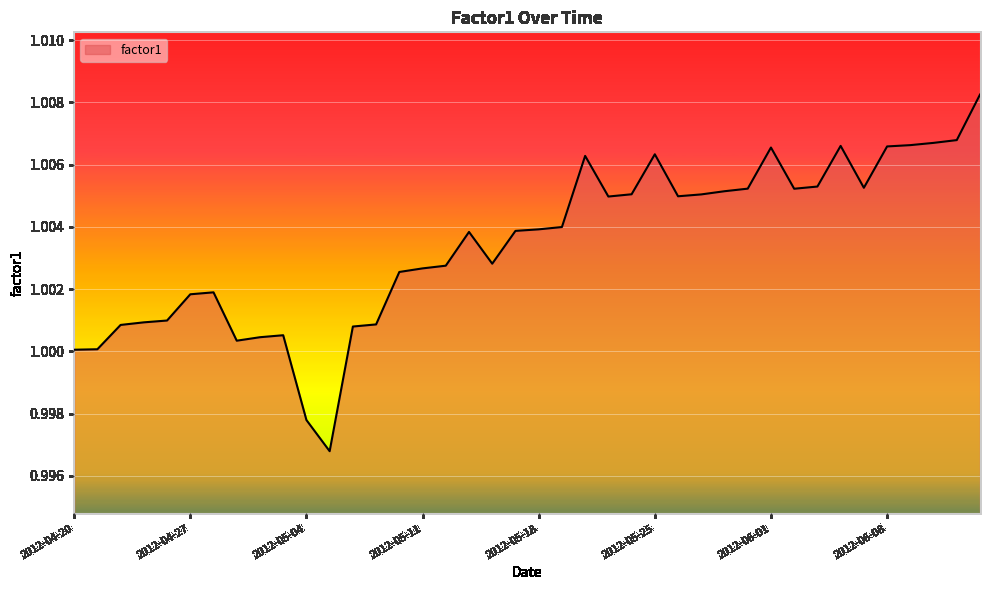

Where is the first local maximum?

2012-04-30